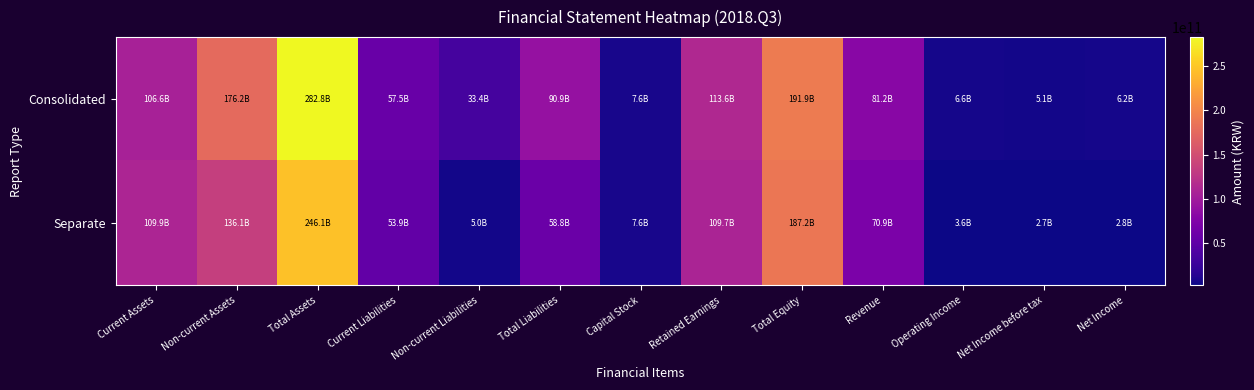

List the series in order of their overall mean, highest first.

Consolidated, Separate